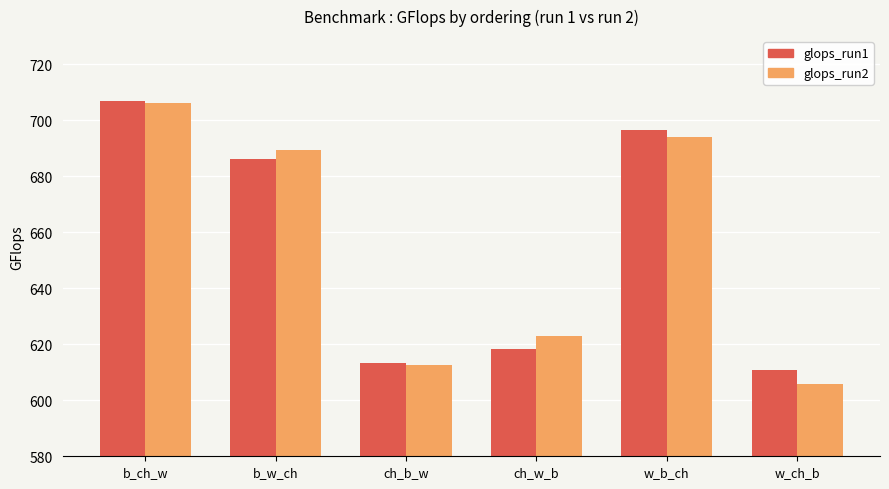

What is the label of the 4th bar from the left?

ch_w_b